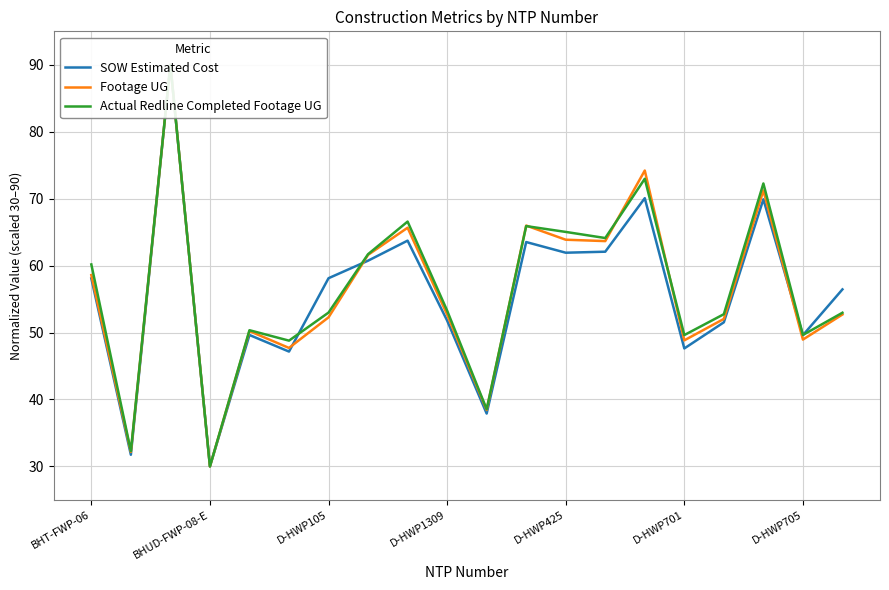

What is the sum of all Actual Redline Completed Footage UG values?

1129.9